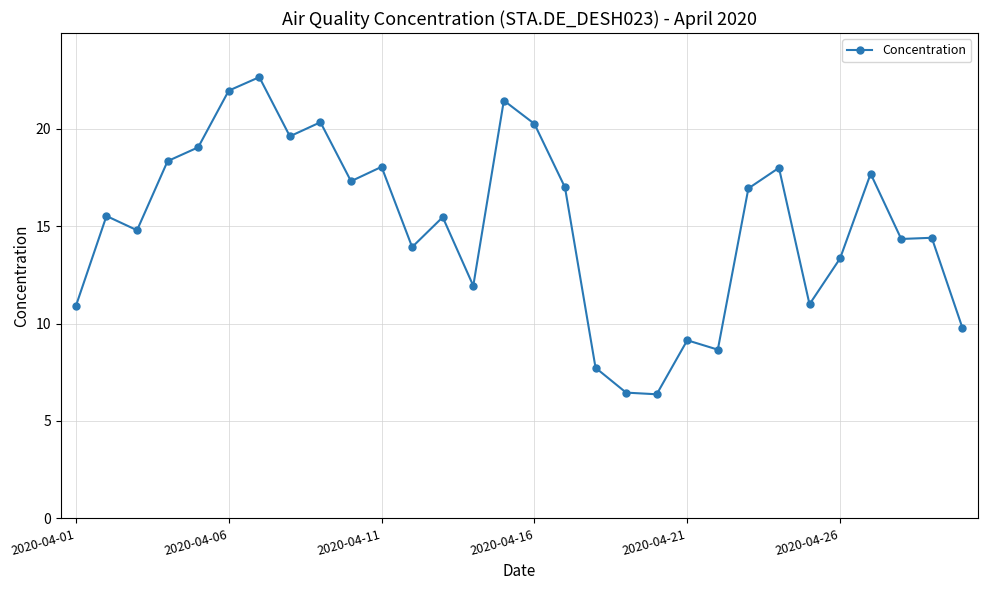

What is the sum of all values?

452.3